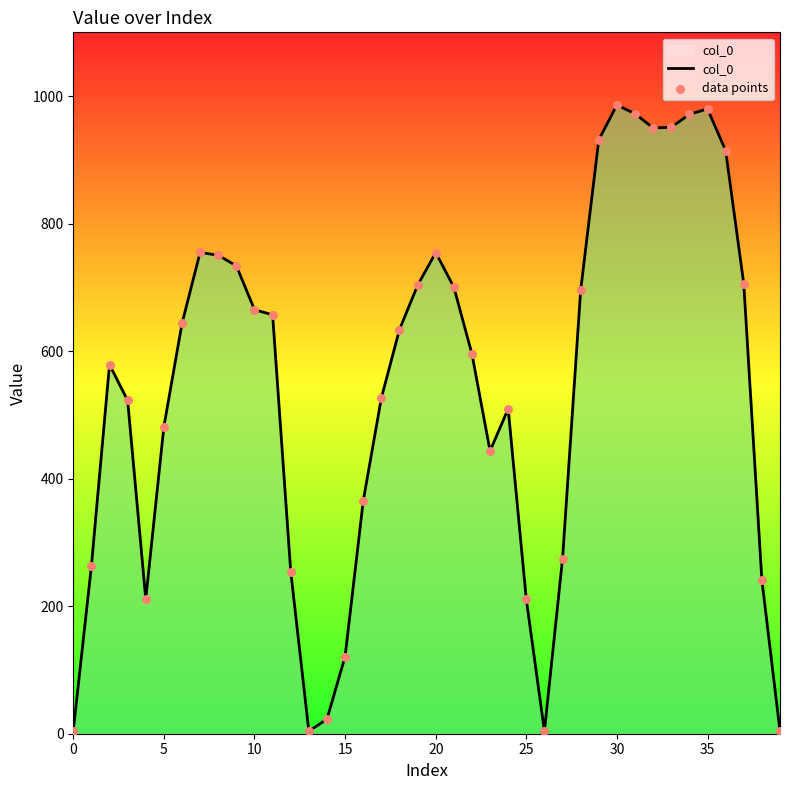

What is the difference between the maximum and minimum values?

982.1